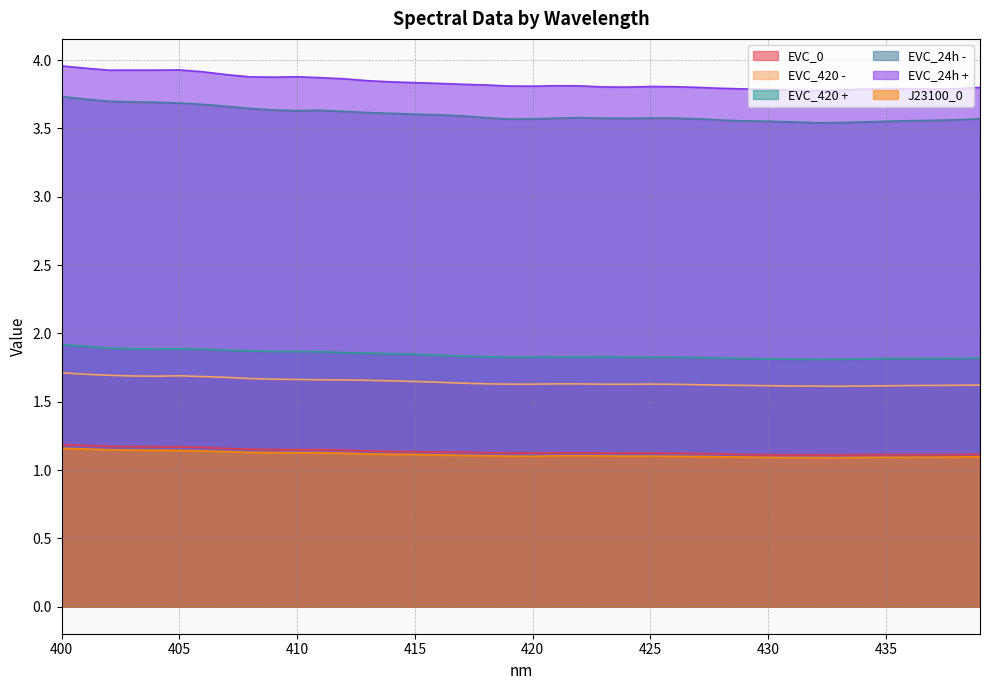

Which series has the largest total across all categories?

EVC_24h +